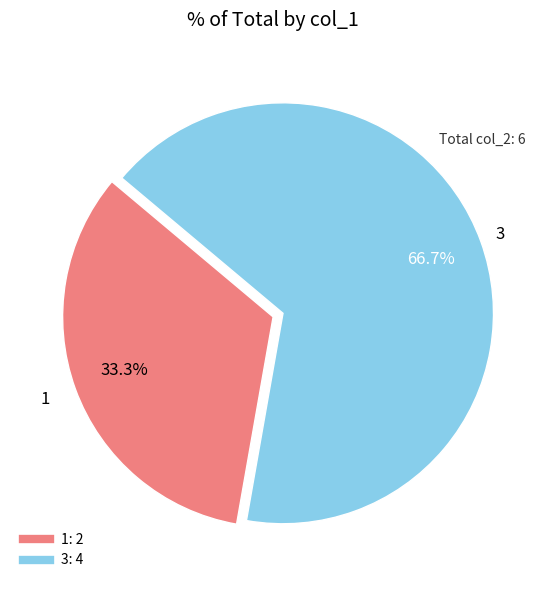

Combined, what portion of the pie is 1 and 3?

100.0%